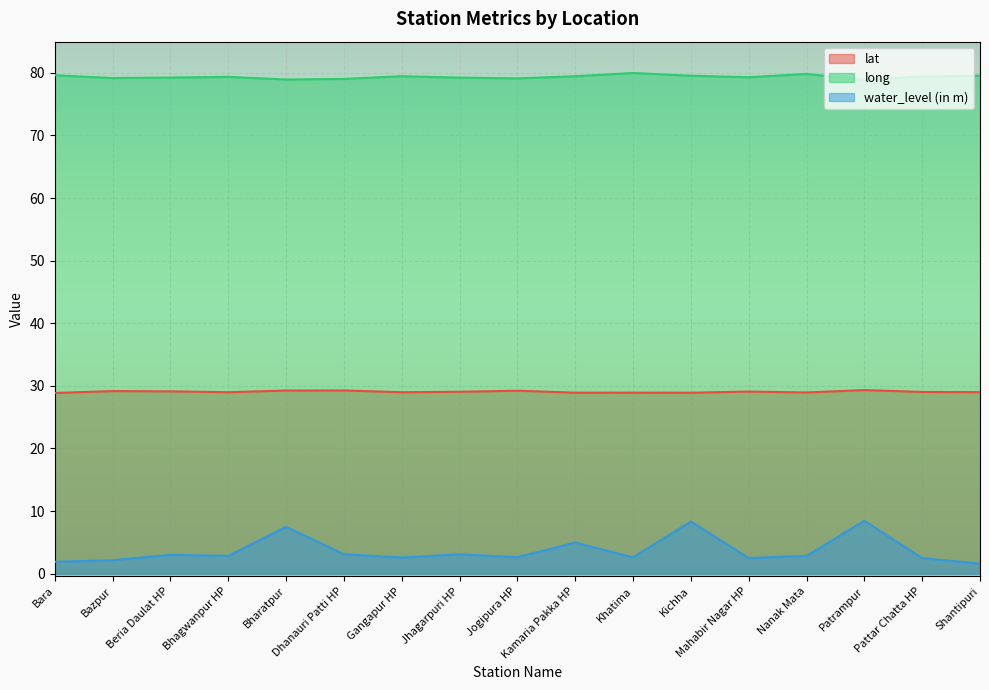

True or false: water_level (in m) and lat cross at least once.

False